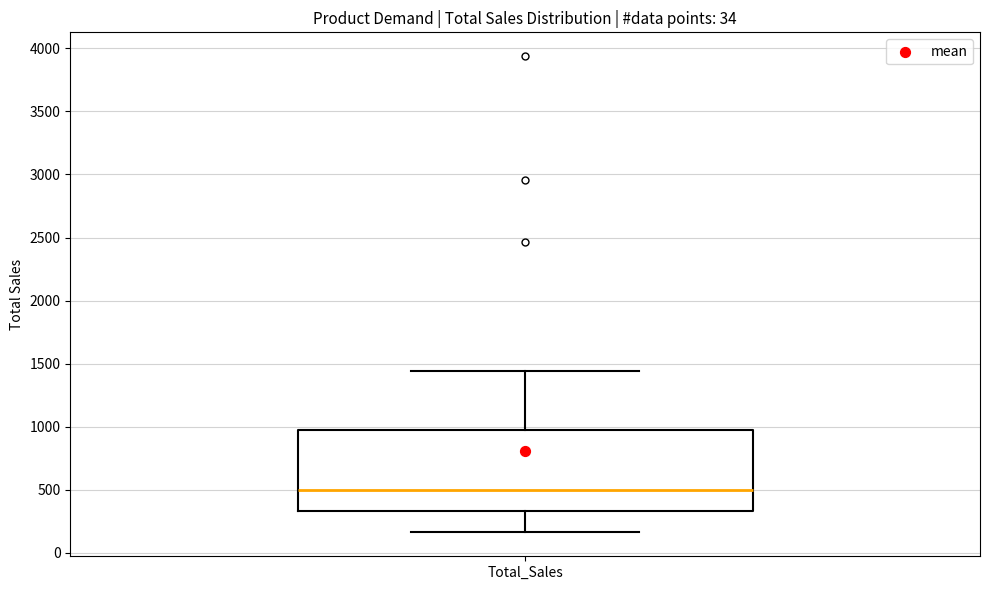

Transcribe this box plot: give where the median line is, the range the box spans, and where the two whiskers end, as read against the y-axis. The values are not printed on the chart, so give them approximately, as read against the axis.

median 500, box 350 to 1000, whiskers 150 to 1450